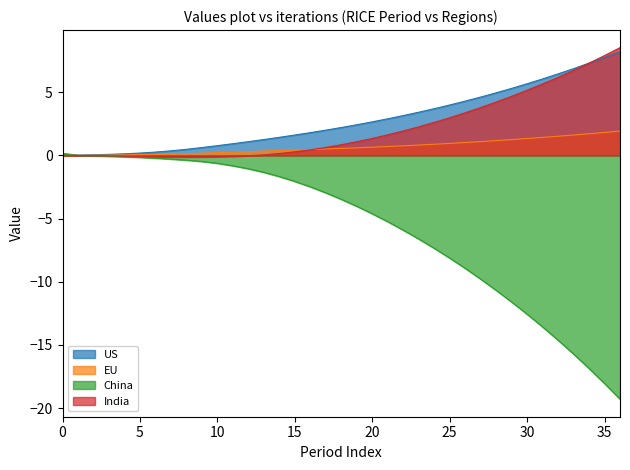

How many lines are shown in the chart?

4